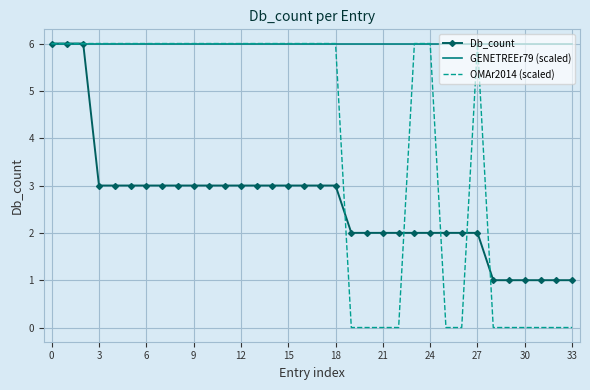

What is the highest value of the Db_count series?

6